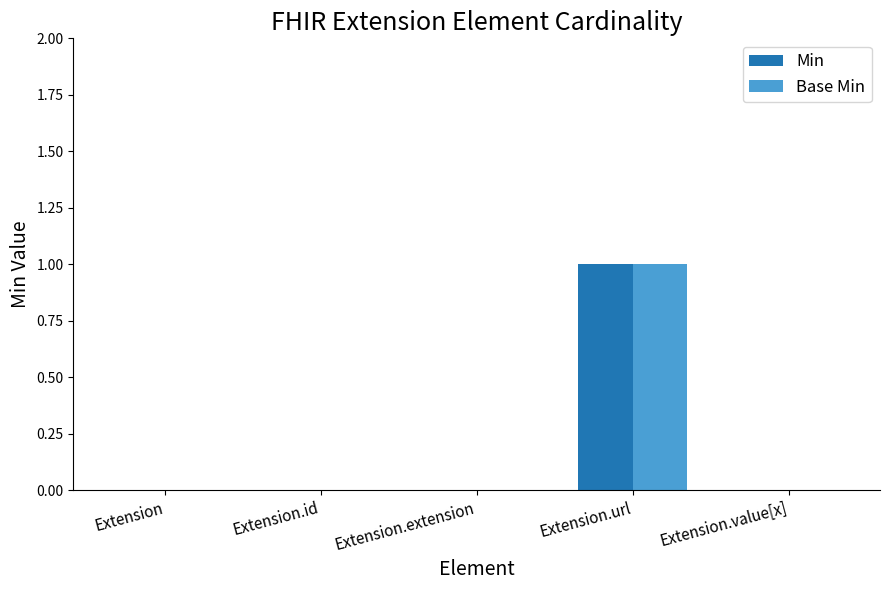

The Base Min series shows 1 at Extension.url. True or false?

True